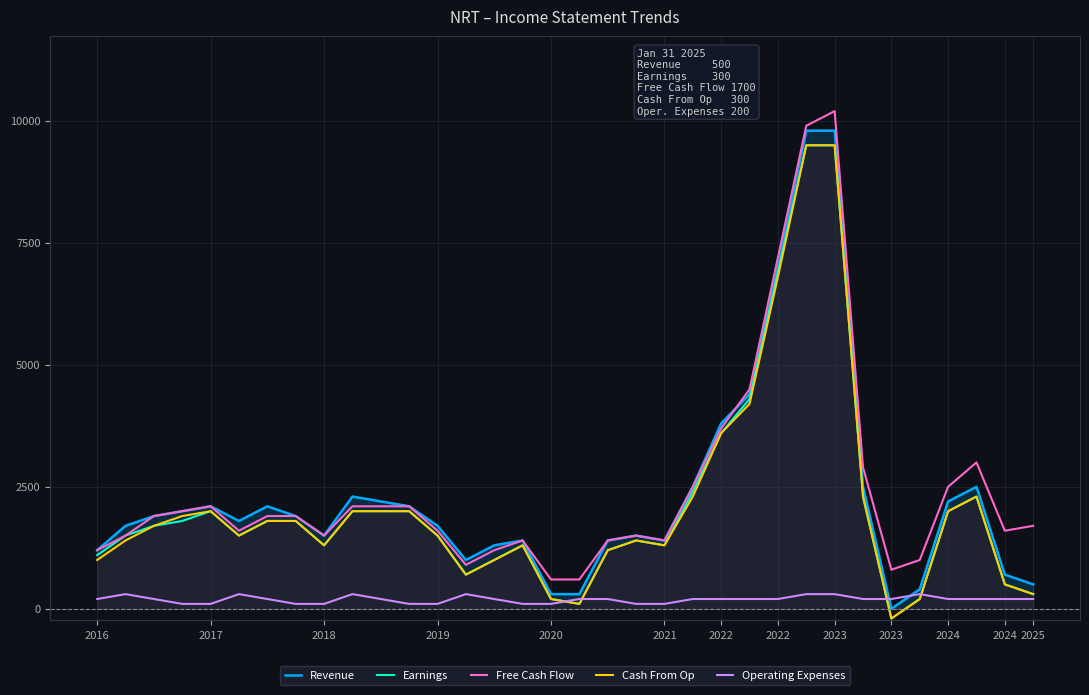

List the series in order of their peak value, lowest first.

Operating Expenses, Earnings, Cash From Op, Revenue, Free Cash Flow